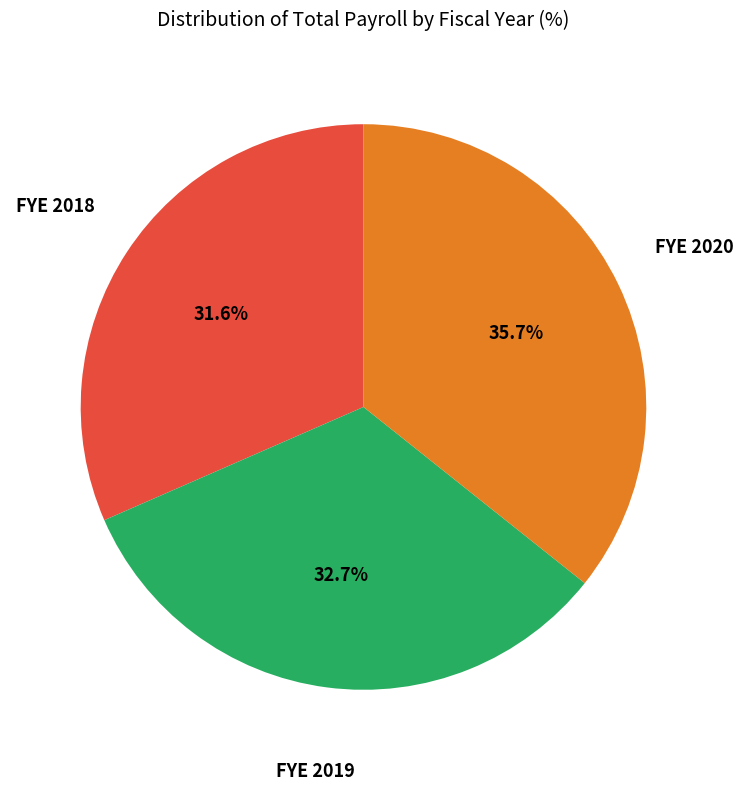

What is the ratio of the value at FYE 2019 to the value at FYE 2020?

0.9